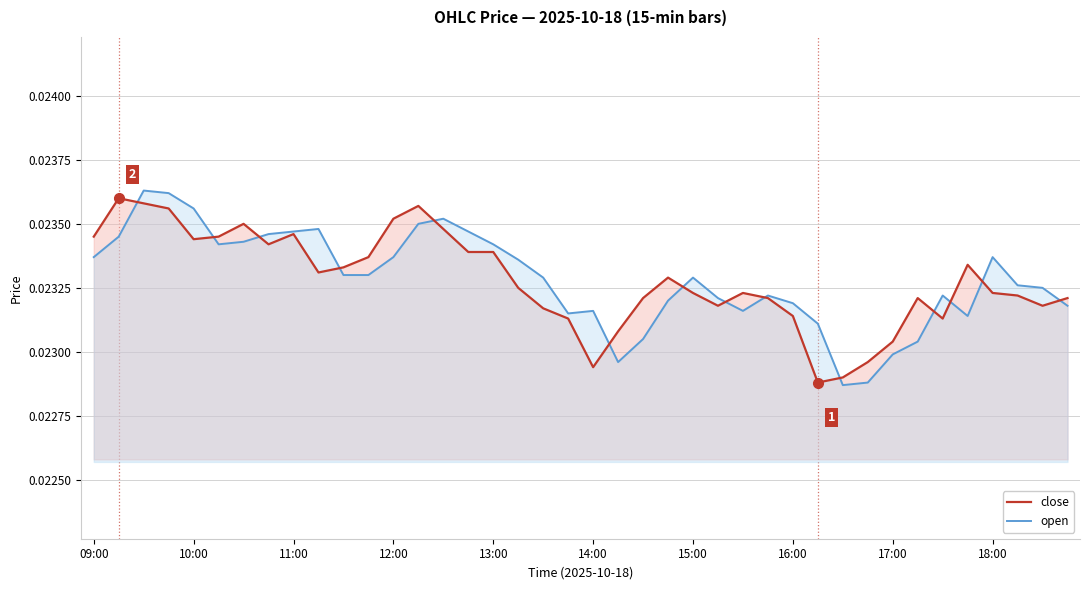

How many series are shown in this chart?

2